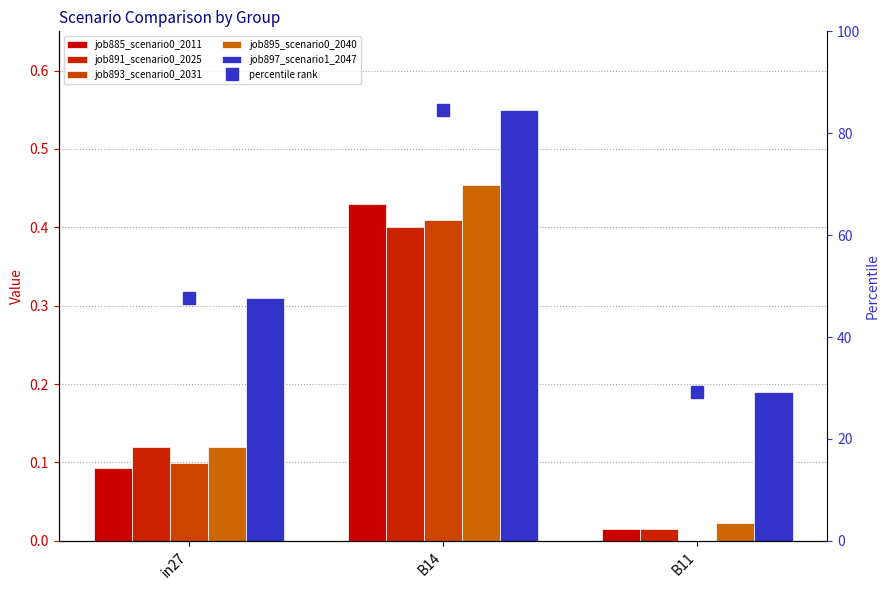

What are all the series names shown in the legend?

job885_scenario0_2011, job891_scenario0_2025, job893_scenario0_2031, job895_scenario0_2040, job897_scenario1_2047, percentile rank